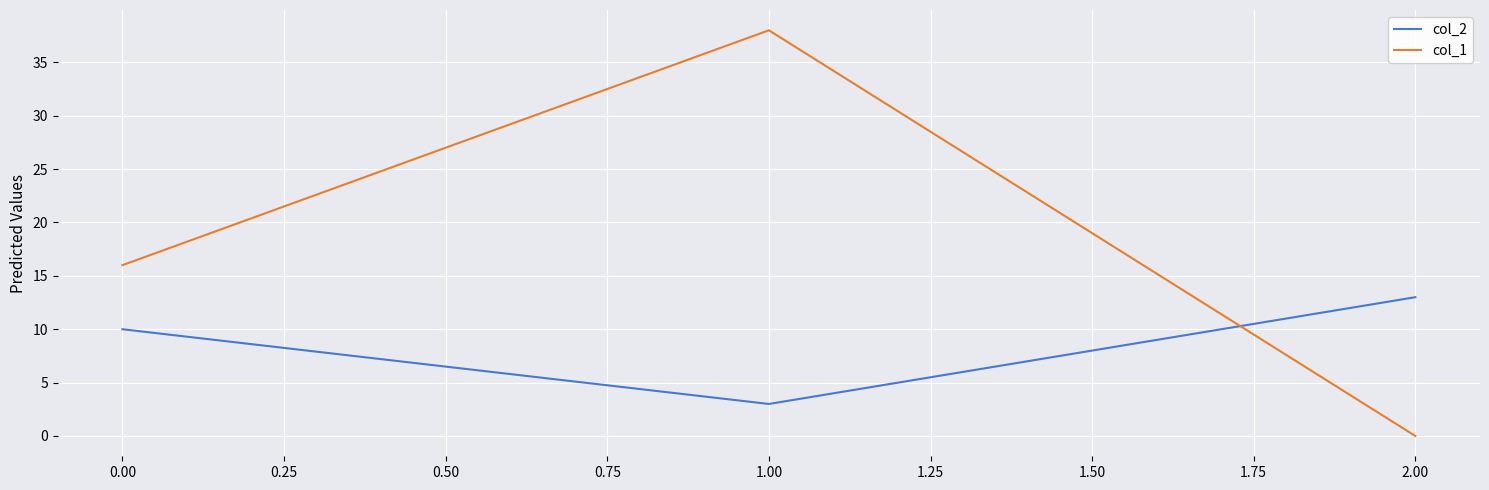

Rank the series by their average value, from lowest to highest.

col_2, col_1